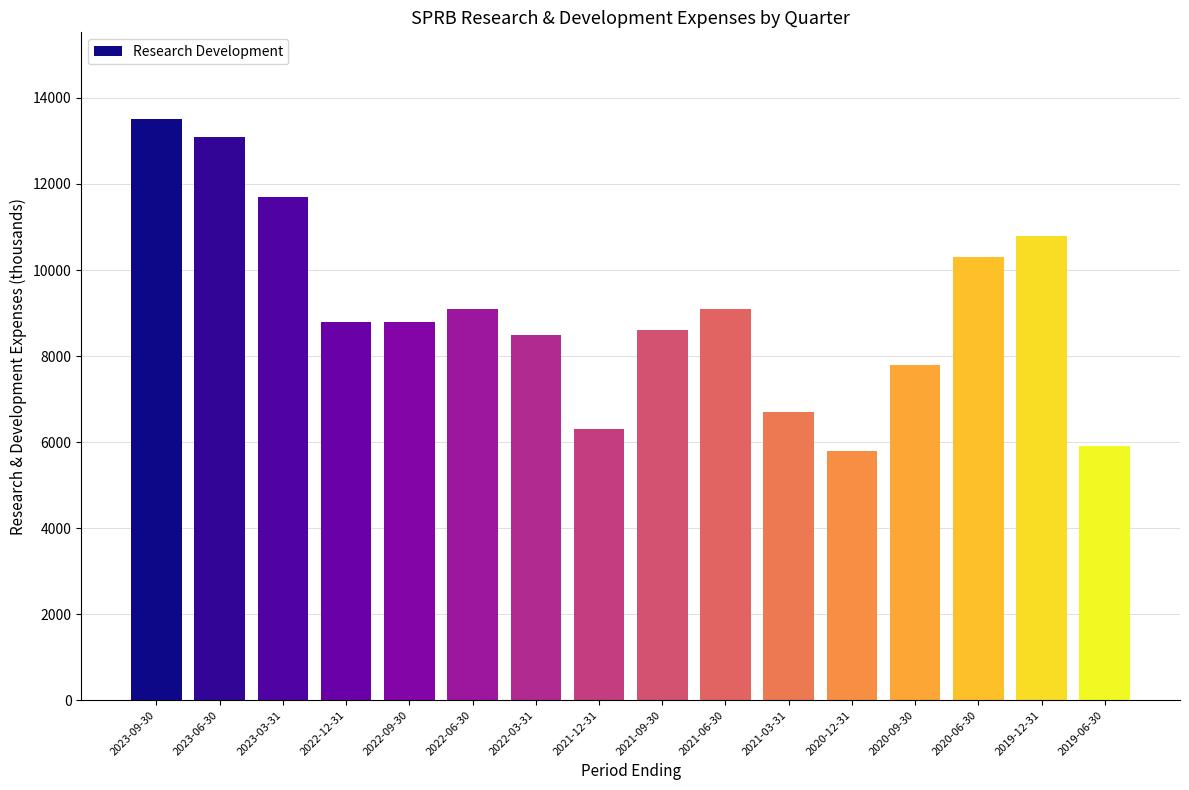

Reading left to right, list all the values displayed in this chart.

2023-09-30=13500	2023-06-30=13100	2023-03-31=11700	2022-12-31=8800	2022-09-30=8800	2022-06-30=9100	2022-03-31=8500	2021-12-31=6300	2021-09-30=8600	2021-06-30=9100	2021-03-31=6700	2020-12-31=5800	2020-09-30=7800	2020-06-30=10300	2019-12-31=10800	2019-06-30=5900